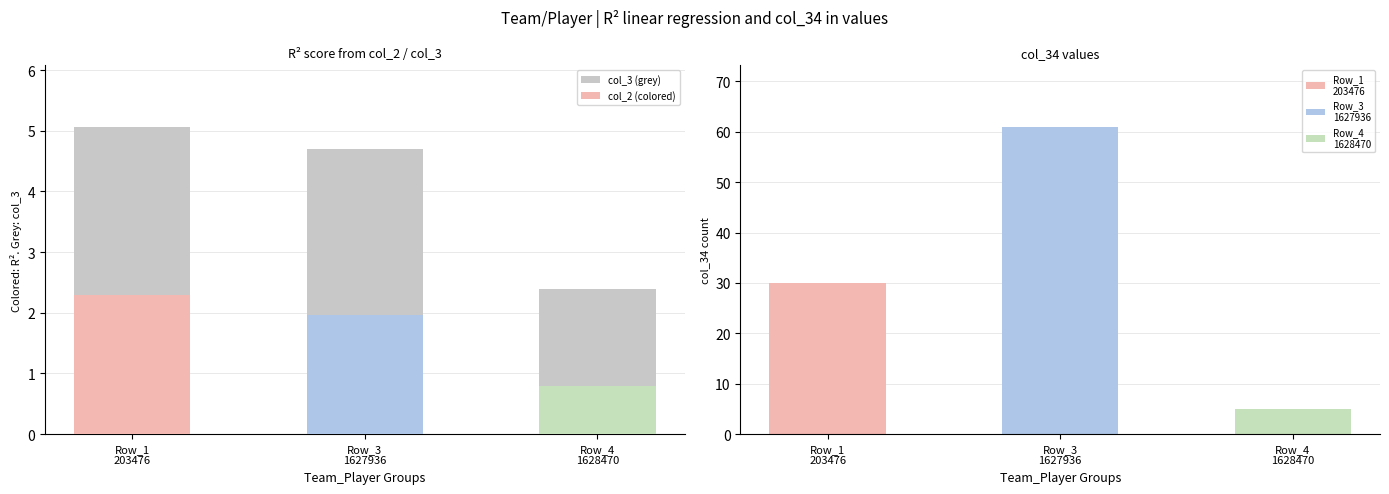

List the labels in order of col_4 value, smallest first.

1610612749_1628470, 1610612763_203476, 1610612747_1627936